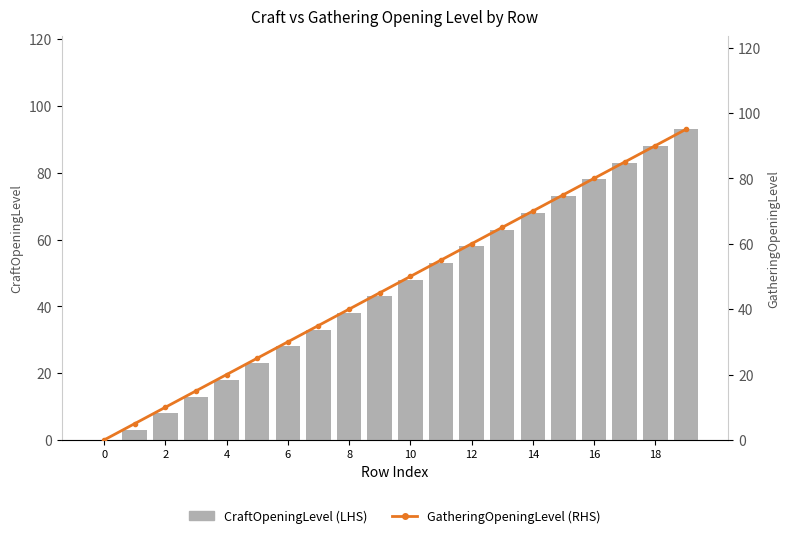

Between 11 and 16, which series saw the biggest shift?

CraftOpeningLevel (LHS)